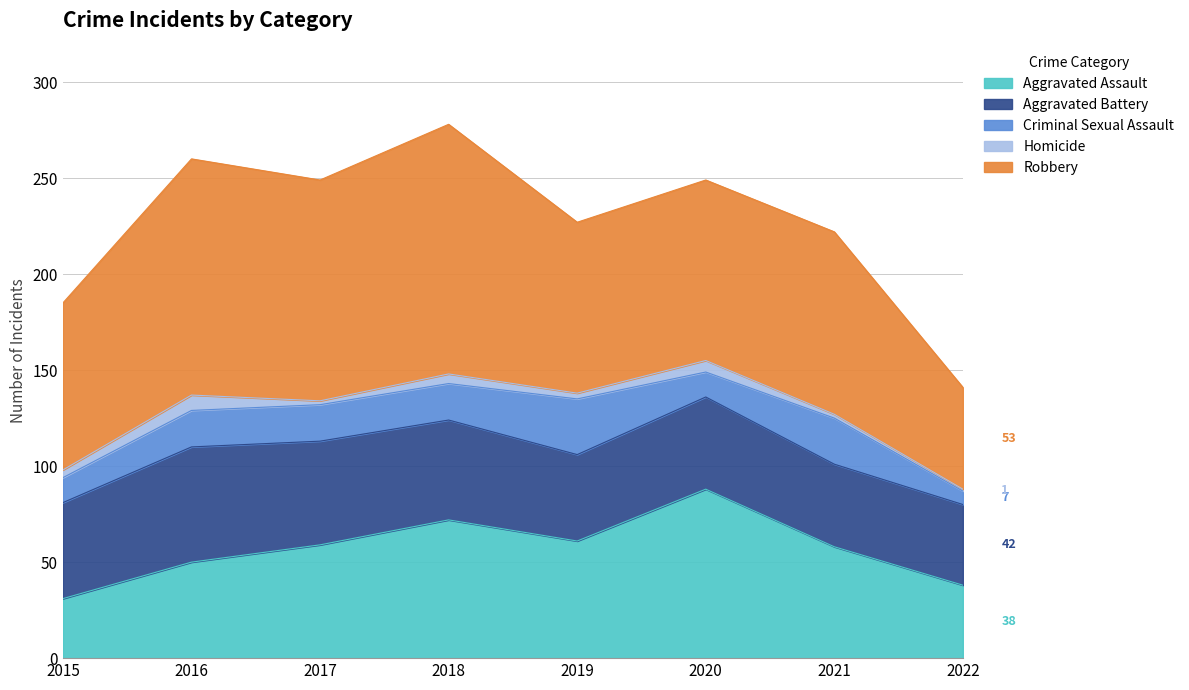

Where does the Aggravated Assault series first go above 59?

2018